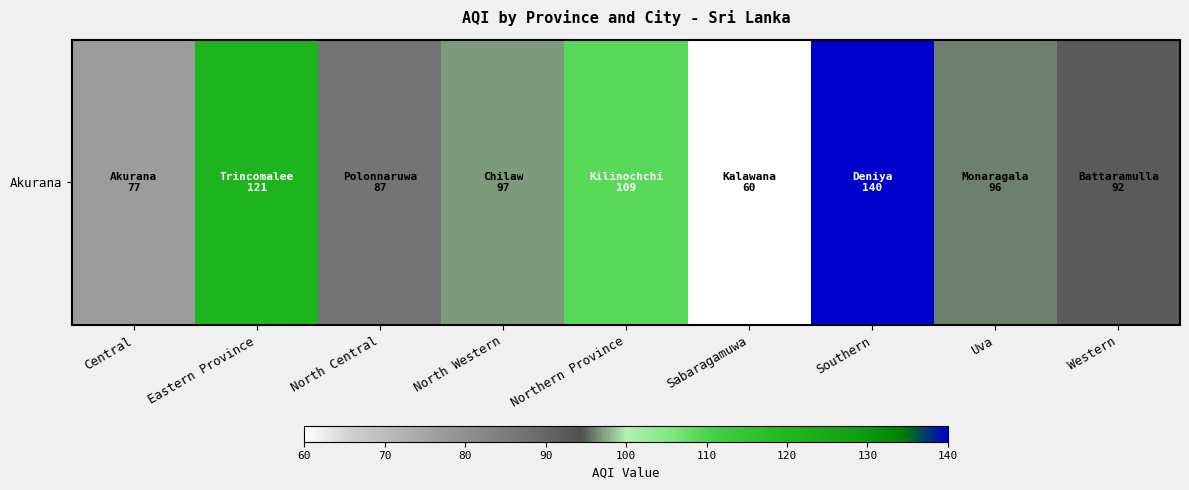

Count the number of data series in this chart.

1